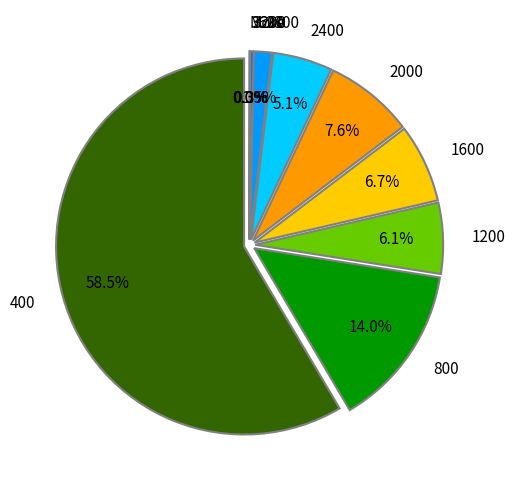

To the nearest percent, what is the combined percentage of 400 and 2000?

66%